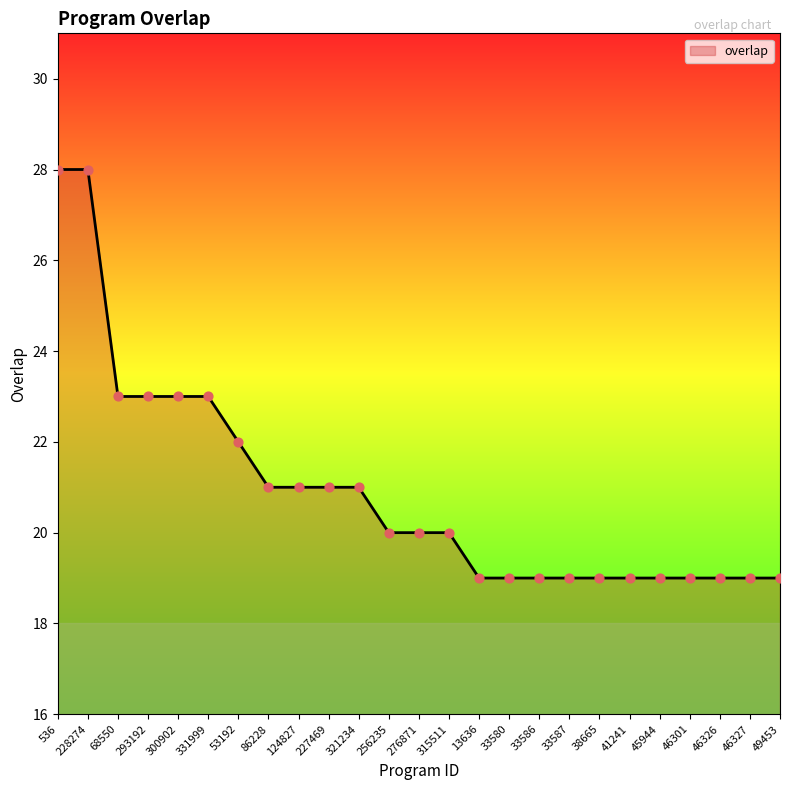

What is the change in value from 228274 to 46326?

-9